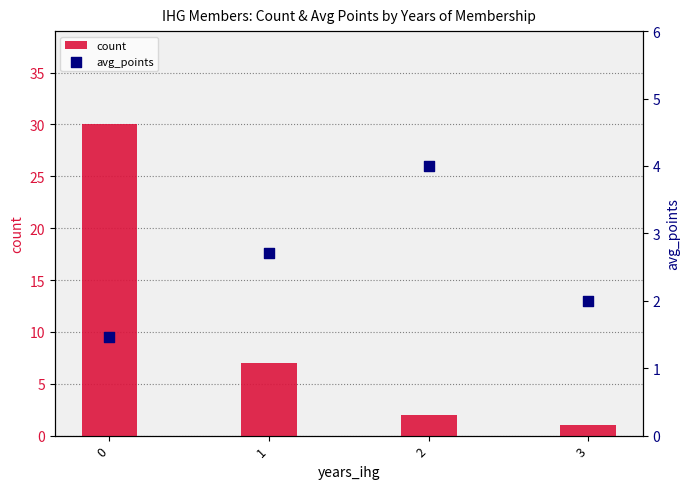

What are all the series names shown in the legend?

count, avg_points